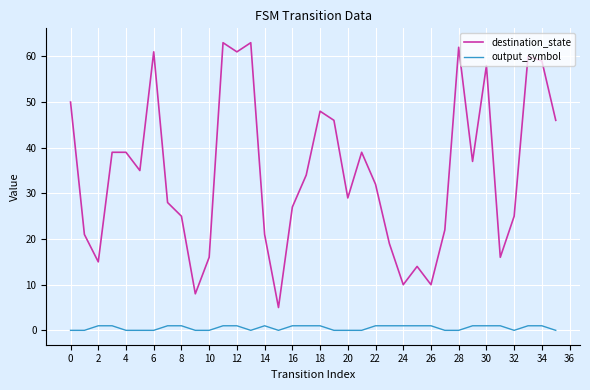

How many interior local valleys does the destination_state series have?

10